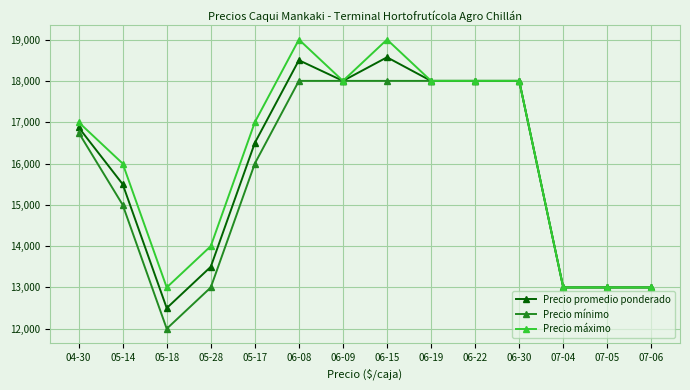

Reading left to right, list all the values displayed in this chart.

Precio promedio ponderado: 16875	15500	12500	13500	16500	18500	18000	18571	18000	18000	18000	13000	13000	13000
Precio mínimo: 16750	15000	12000	13000	16000	18000	18000	18000	18000	18000	18000	13000	13000	13000
Precio máximo: 17000	16000	13000	14000	17000	19000	18000	19000	18000	18000	18000	13000	13000	13000